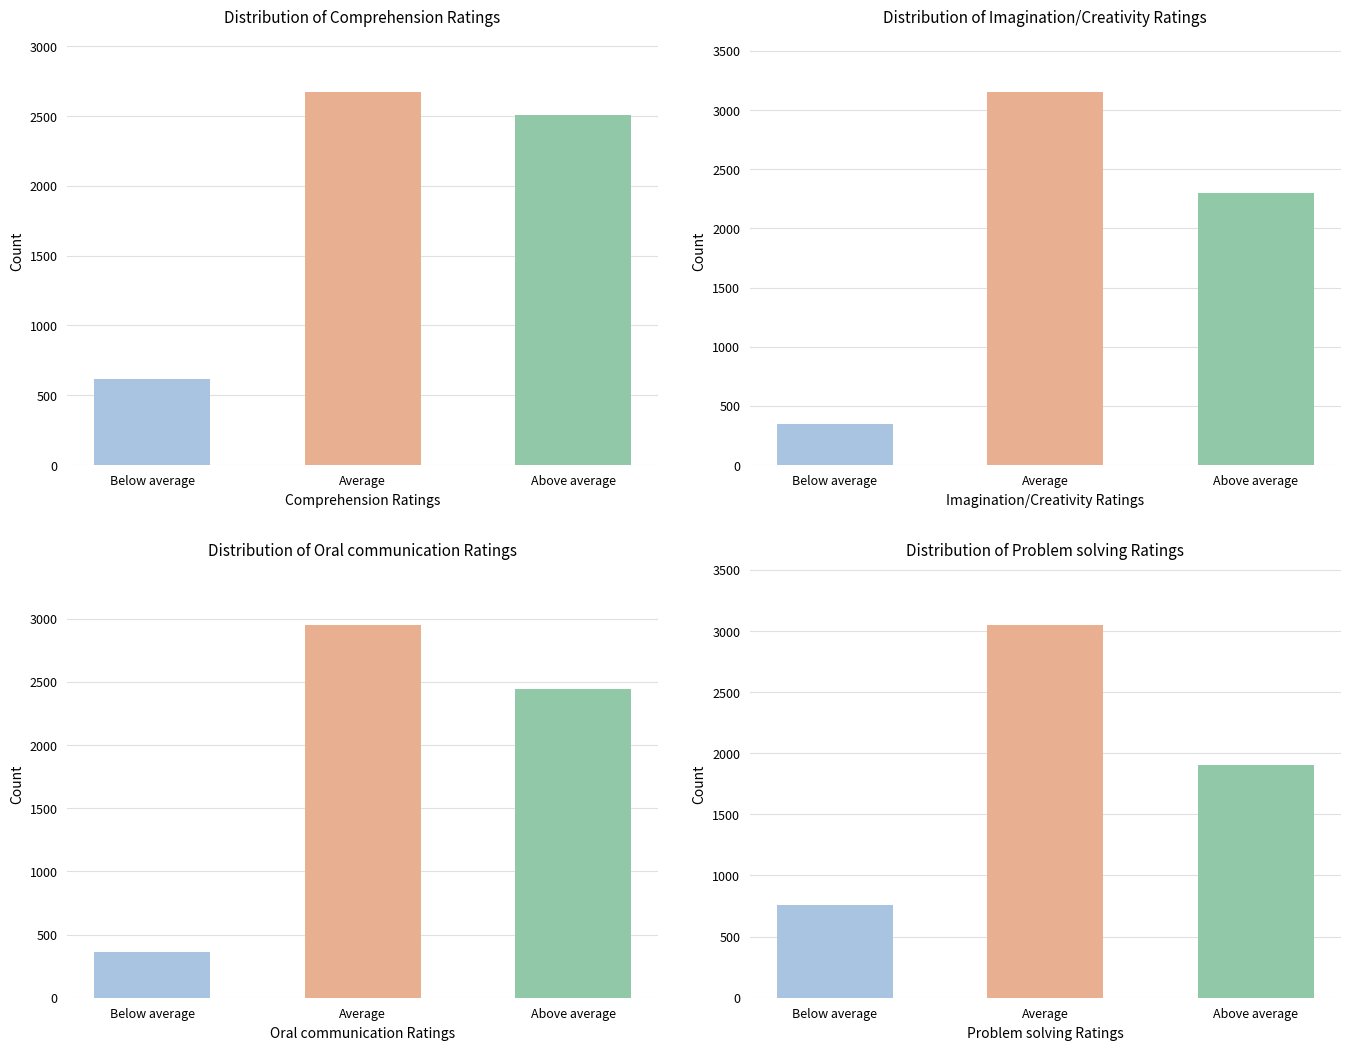

What is the spread (max minus min) of values at Below average?

260